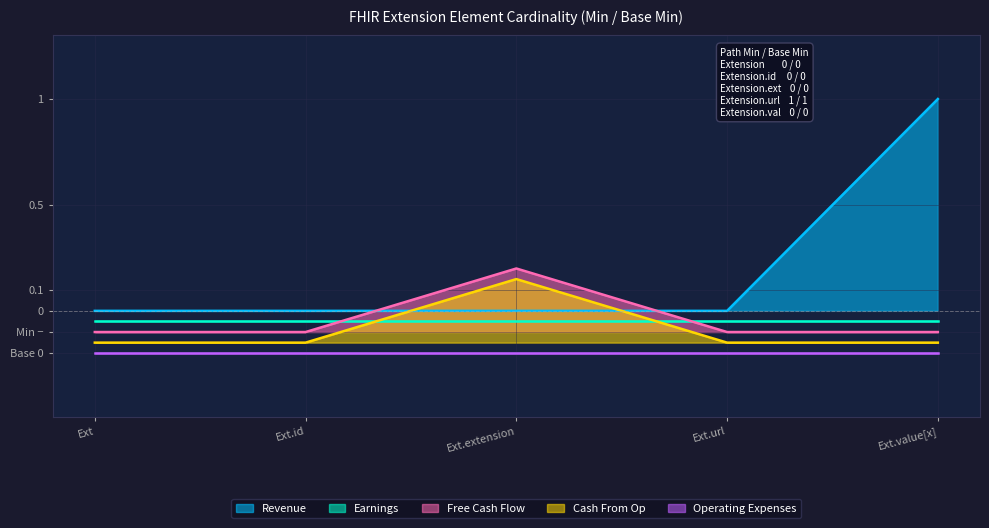

The value of Revenue at Ext.id is -0.5. True or false?

False